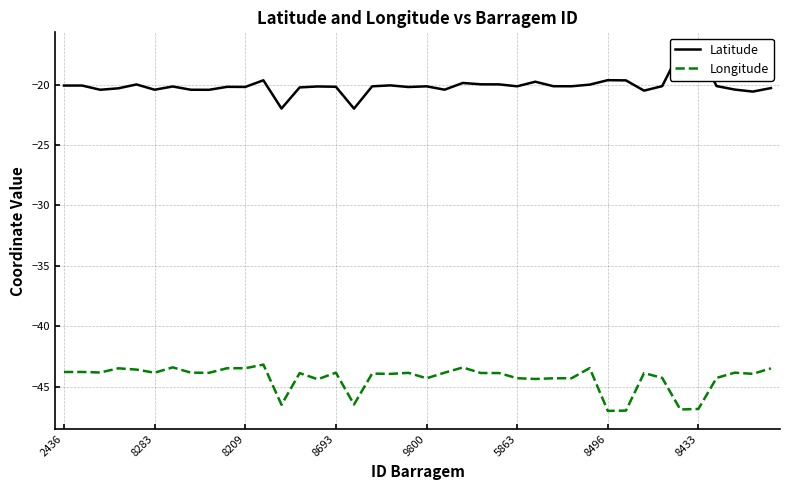

How many data points in Latitude are above -20?

11